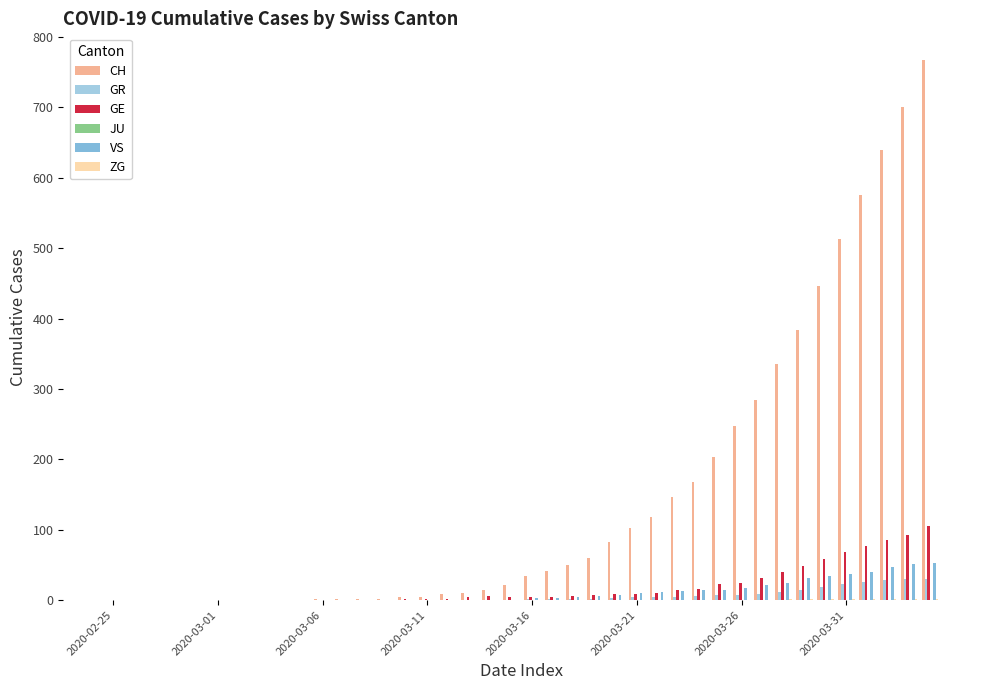

Which series has the largest total across all categories?

CH